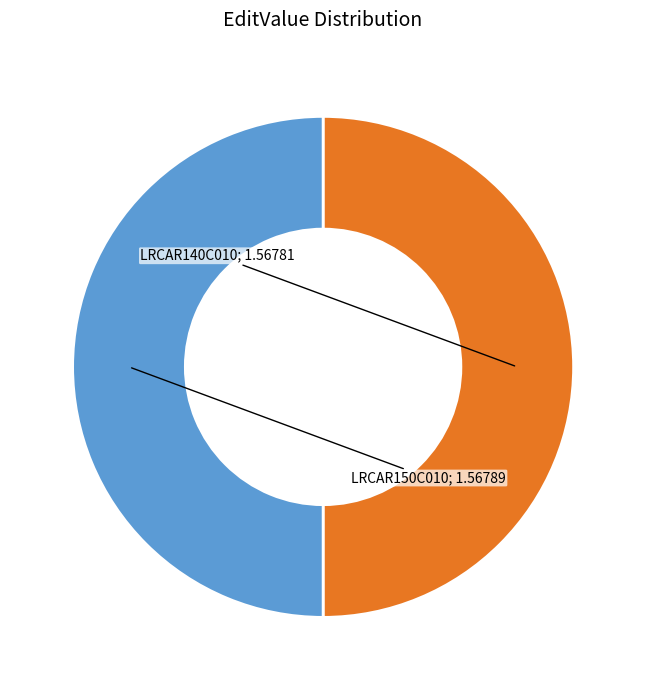

Which category accounts for the majority?

LRCAR150C010